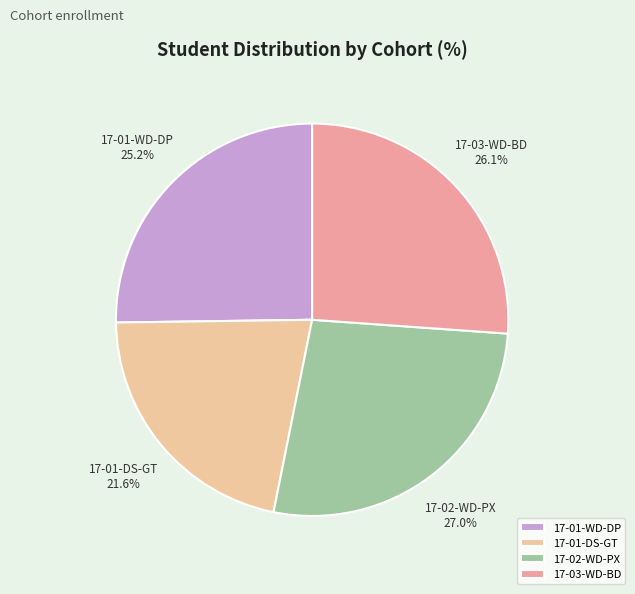

How much of the chart is everything except 17-01-DS-GT?

78.4%